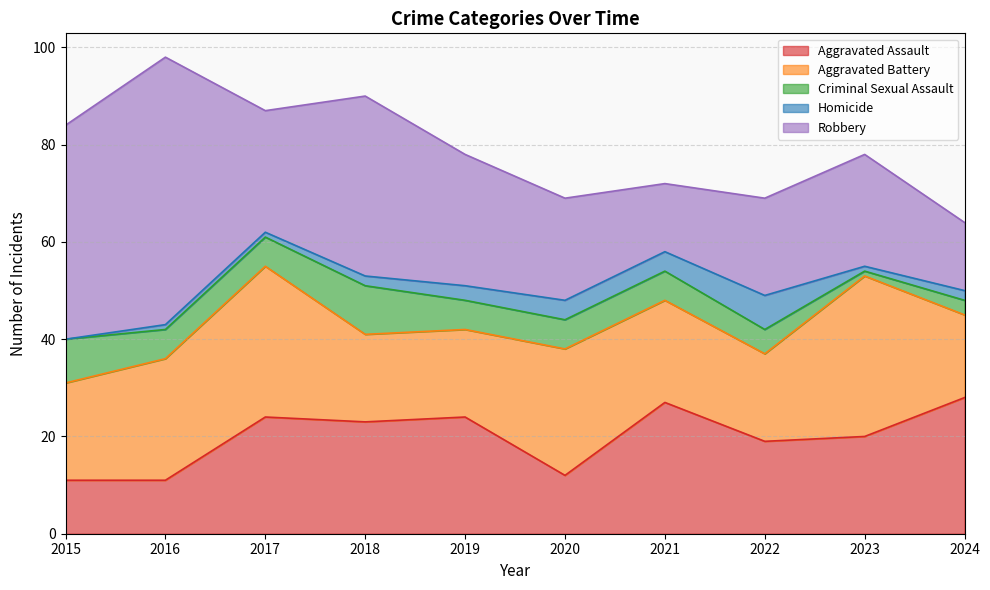

At how many categories does at least one series exceed 41?

2